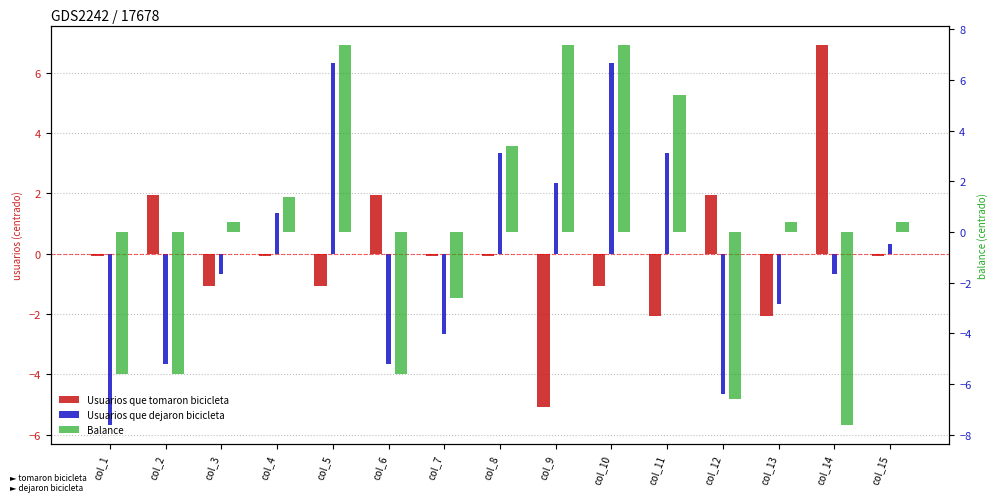

How many groups of bars are there?

15